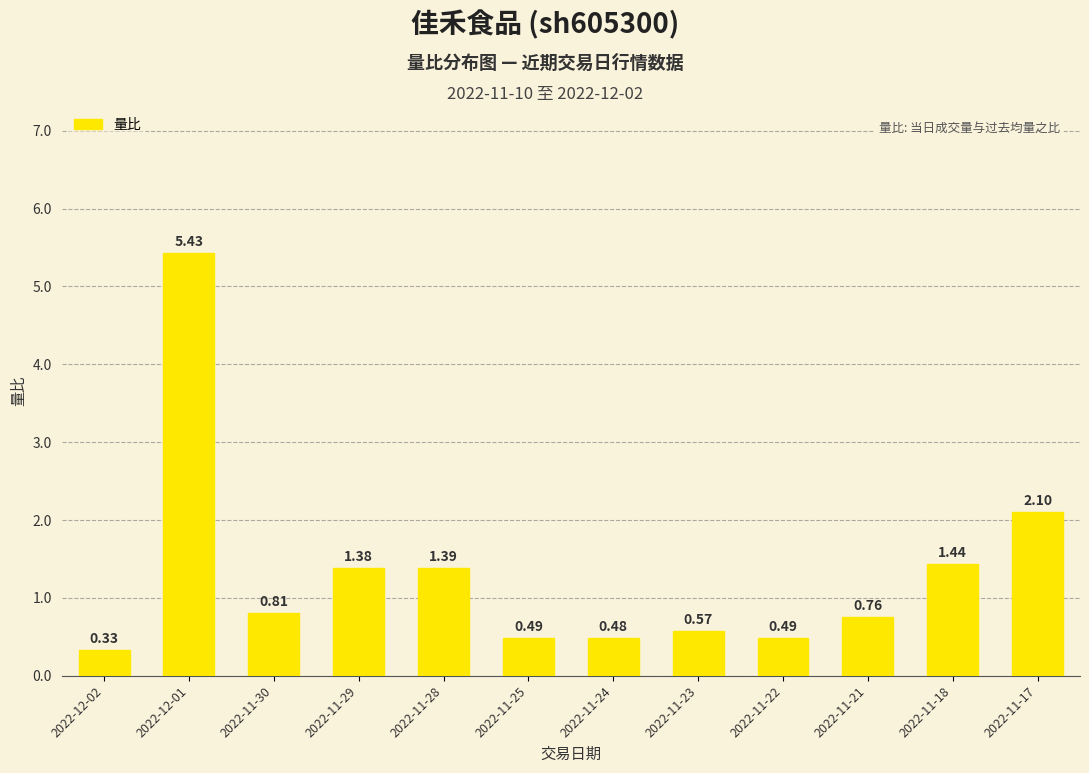

What is the change in value from 2022-11-30 to 2022-11-17?

+1.3